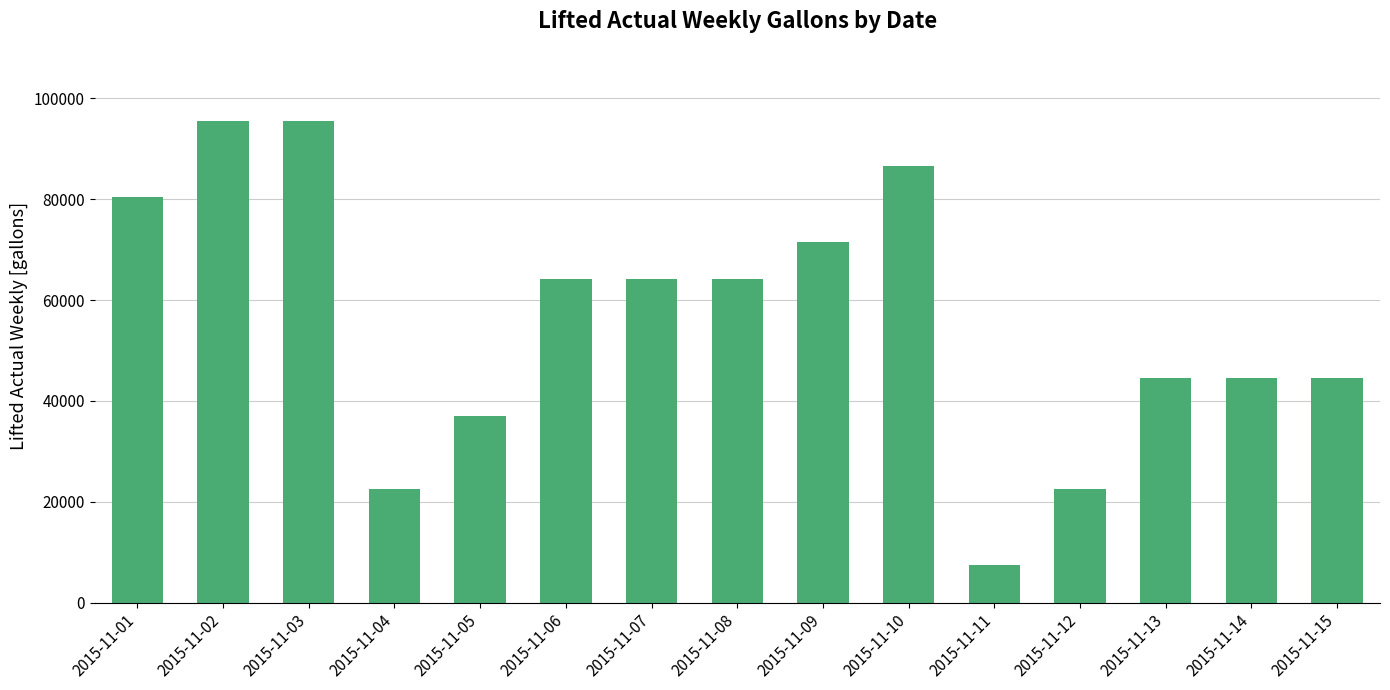

Are the bars horizontal?

No